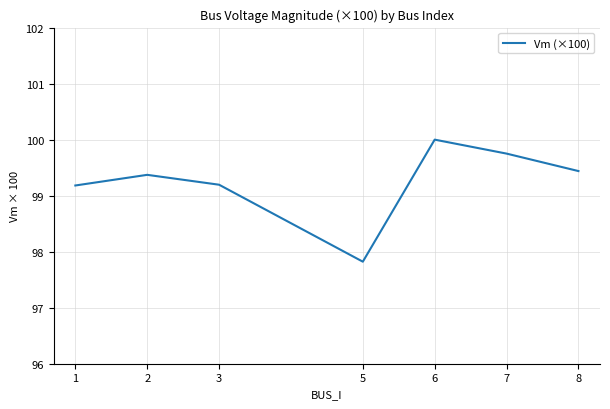

At which label does the data first exceed 99?

1